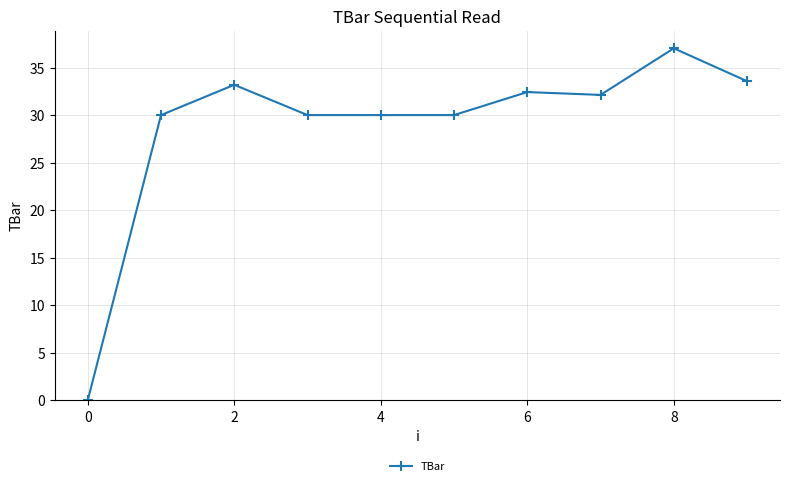

What is the value of the 4th point from the left?

30.0